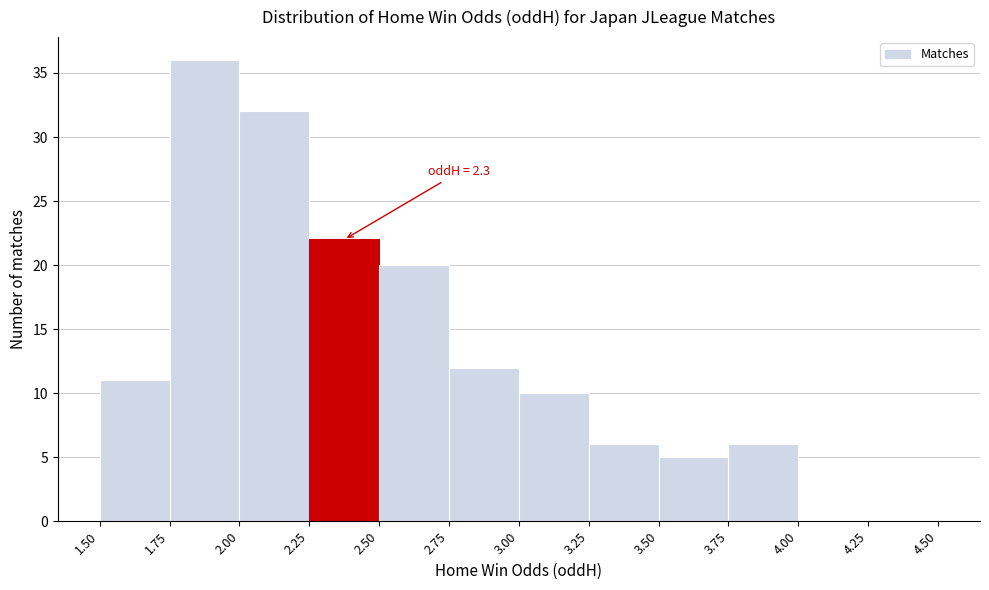

Over which range of the x-axis is the bar tallest?

1.75 to 2.00